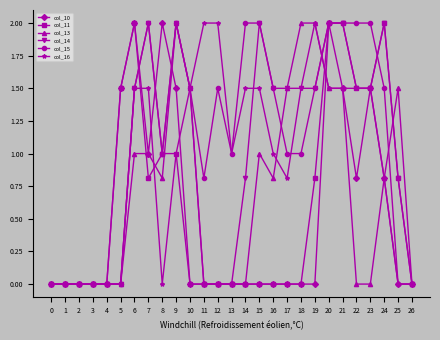

Which series has the largest total across all categories?

col_15